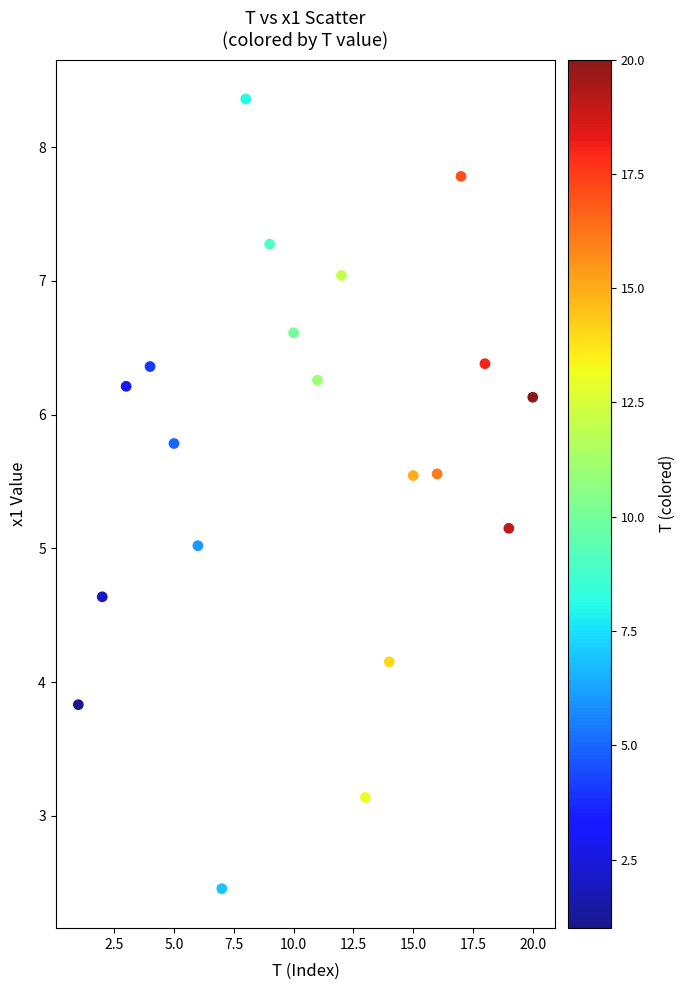

What is the range of Y values (max minus min)?

5.9